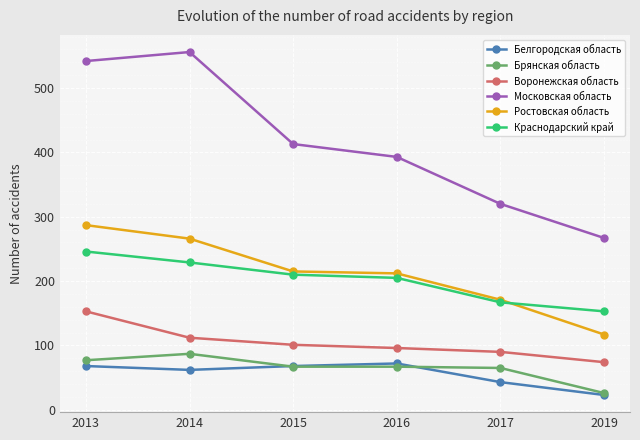

Is the value of Брянская область at 2017 greater than the value of Ростовская область at 2013?

No